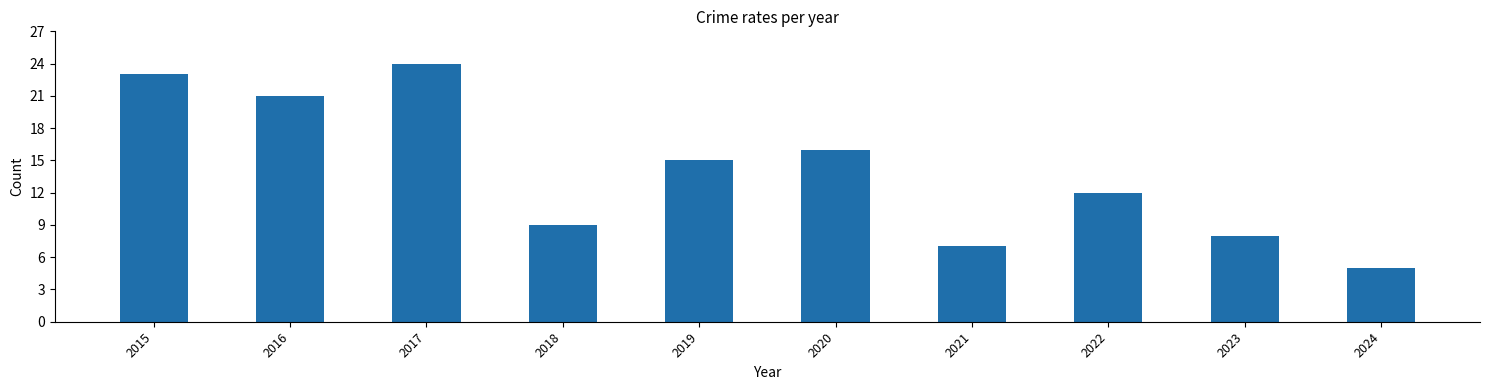

What is the difference between the values at 2018 and 2016?

12